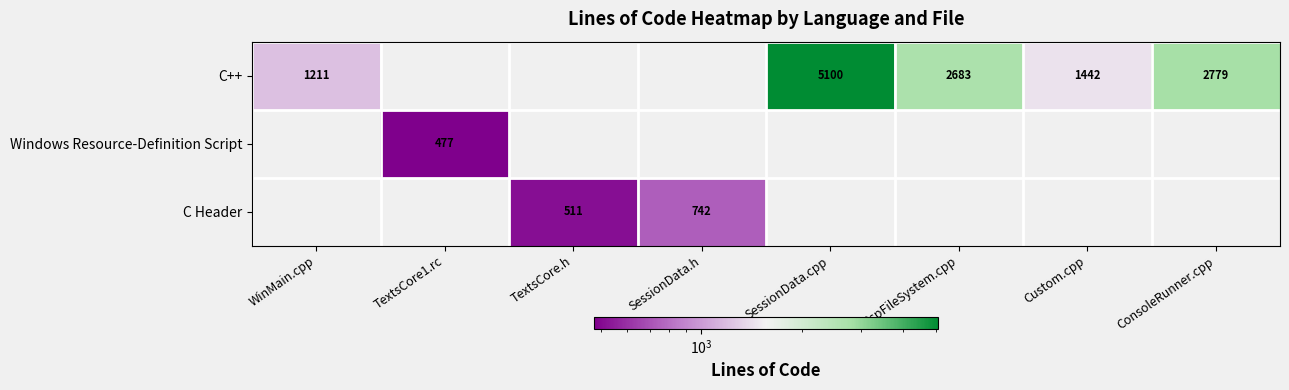

Is it true that C++ equals 1211 at WinMain.cpp?

True